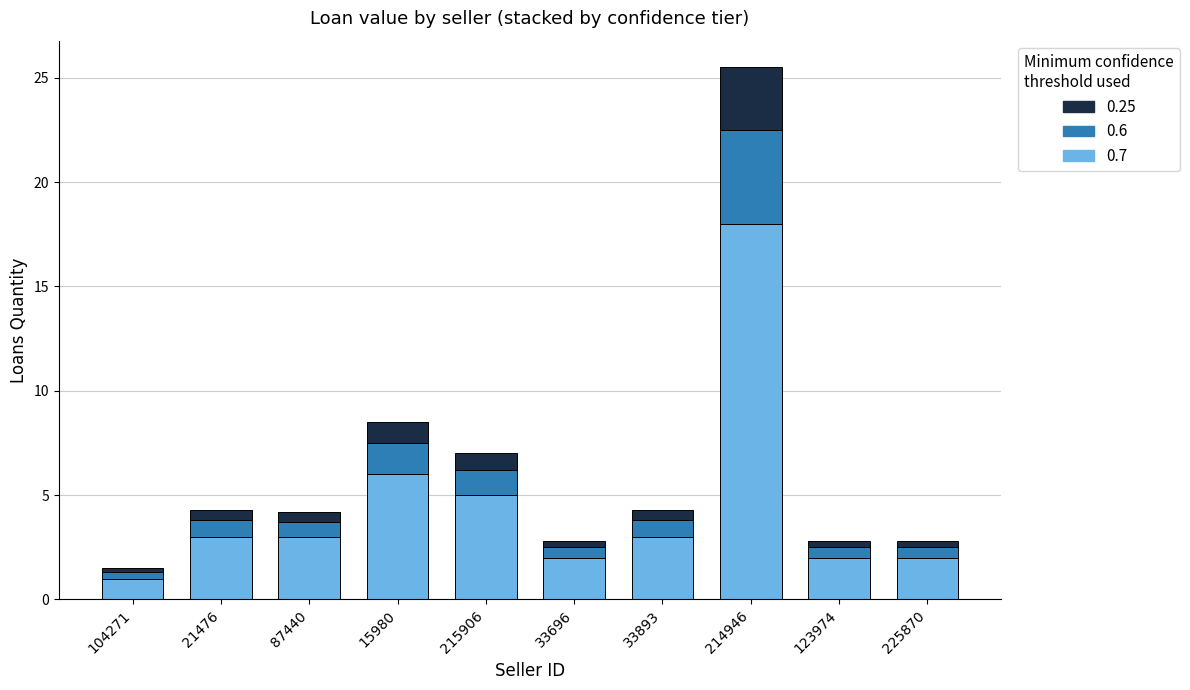

What is the difference between the maximum and second lowest values in the 0.7 series?

16.0